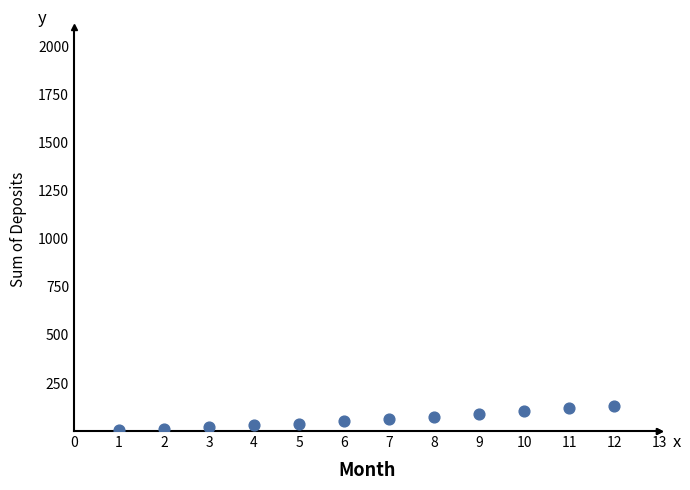

What is the range of X values (max minus min)?

11